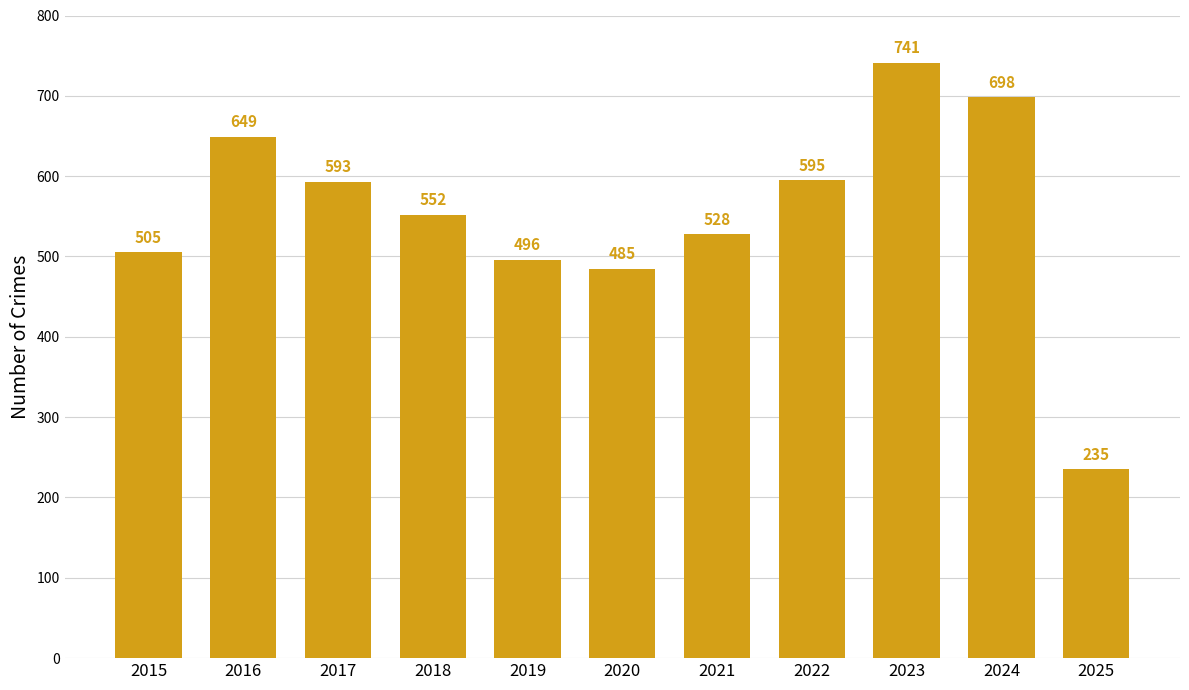

At which label does the data first exceed 552?

2016